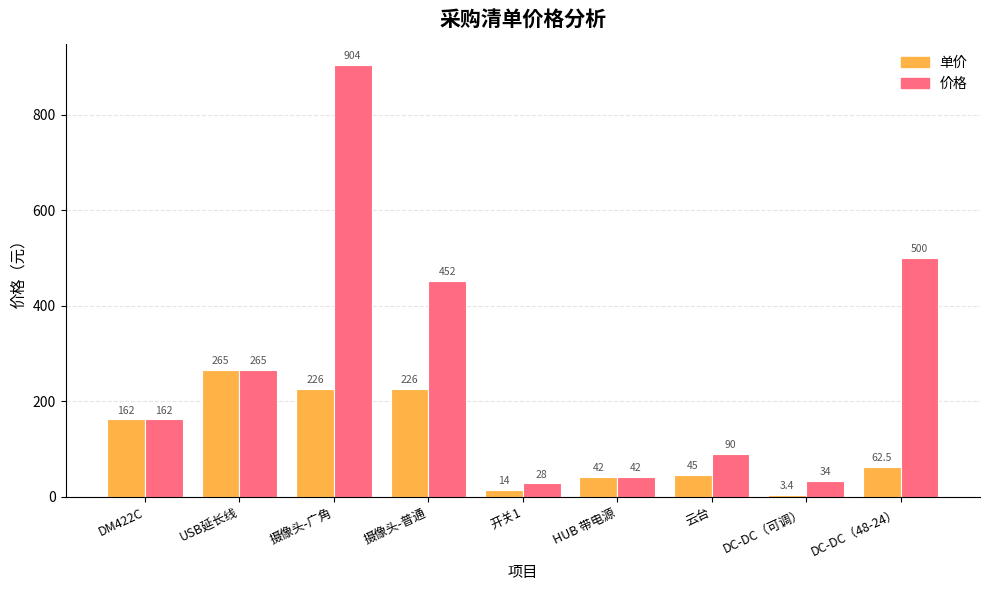

Is it true that 单价 equals 3.4 at DC-DC（可调）?

True